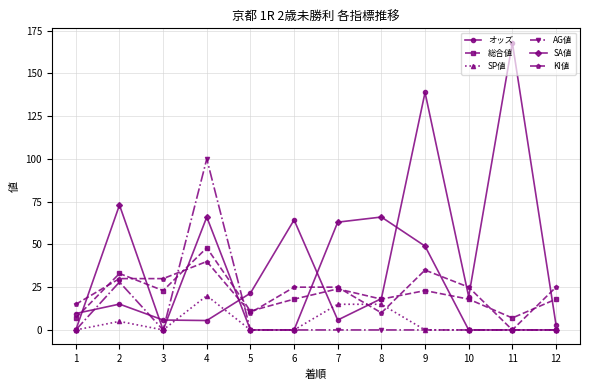

What are all the series names shown in the legend?

オッズ, 総合値, SP値, AG値, SA値, KI値